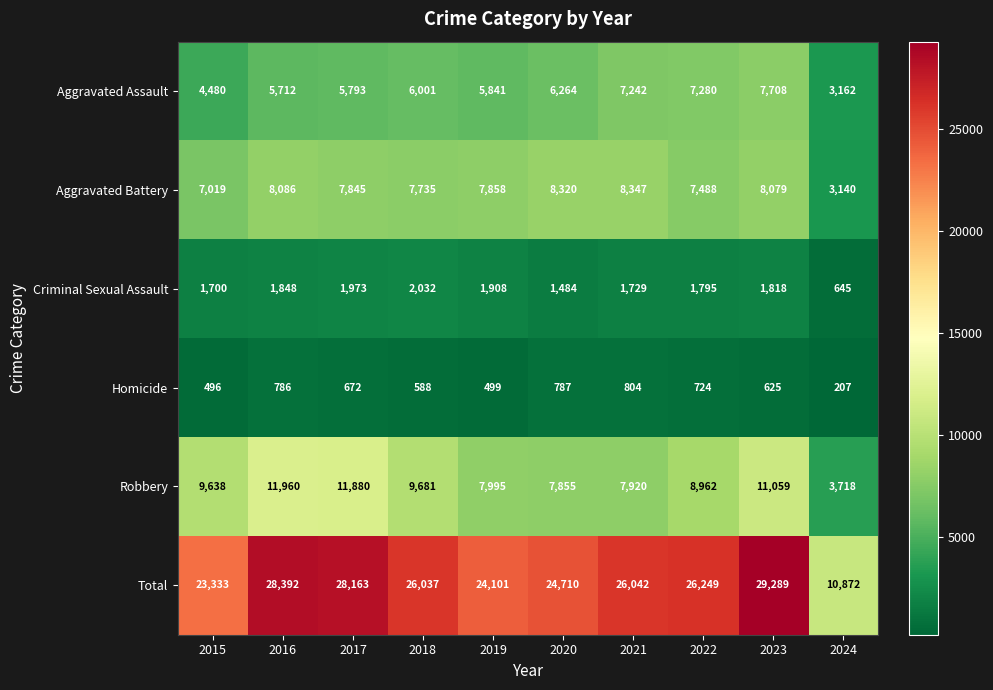

What is the average value of the Total series?

24719